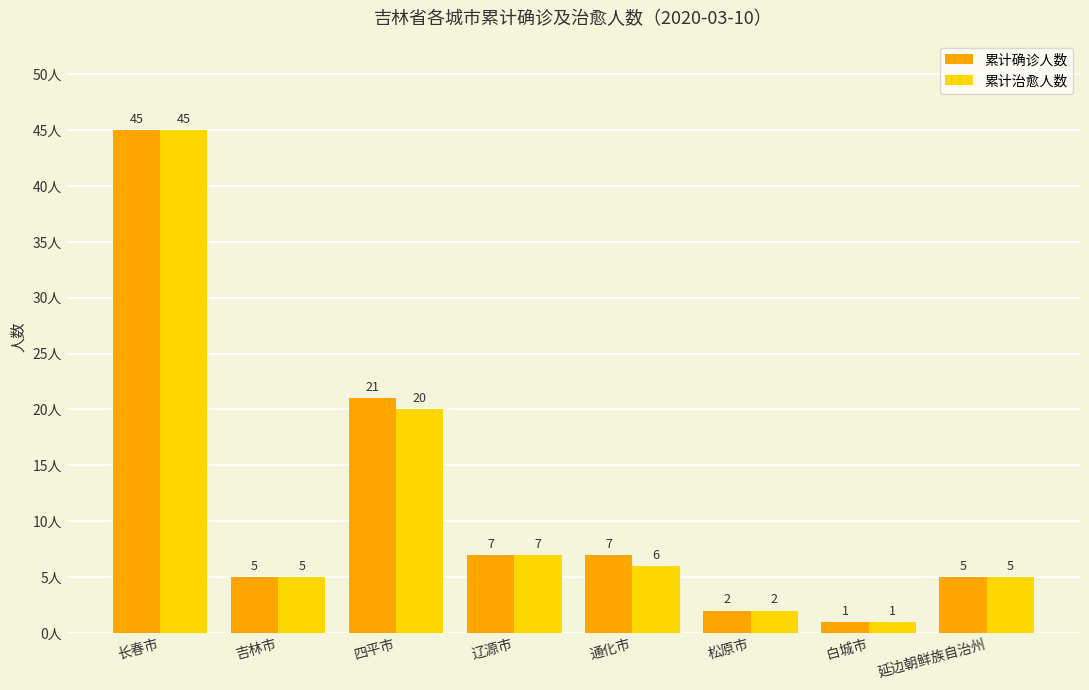

True or false: 累计治愈人数 has a value of 10 at 长春市.

False